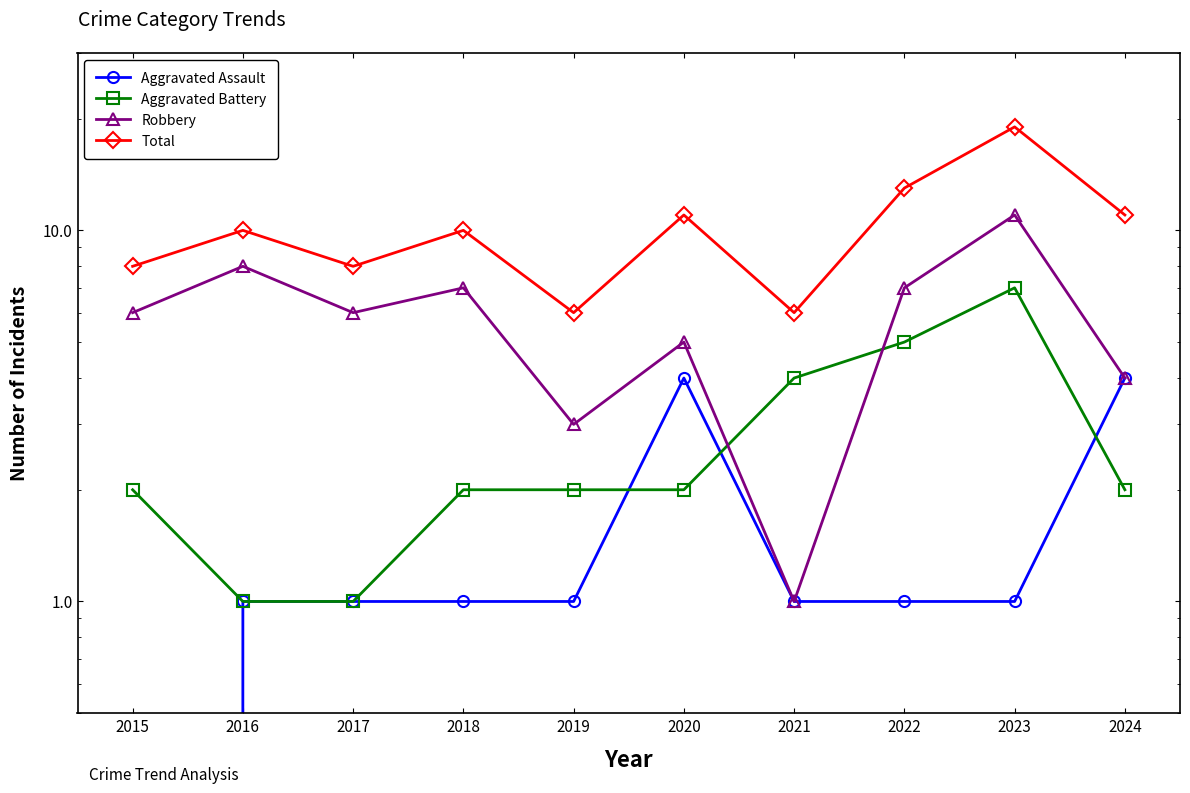

True or false: Robbery has a value of 8 at 2016.

True